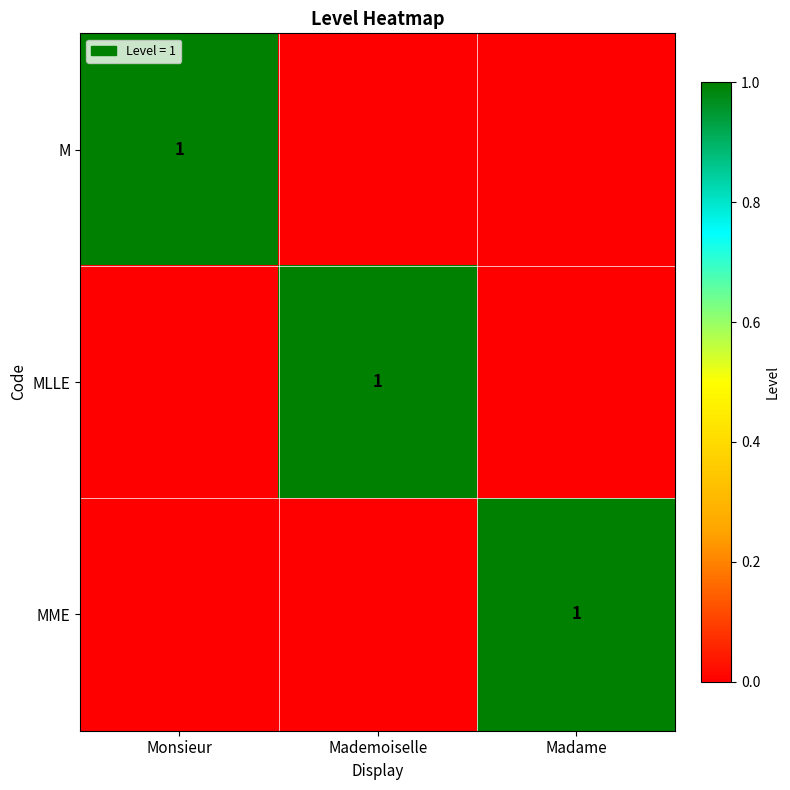

True or false: MLLE has a value of 2 at Mademoiselle.

False